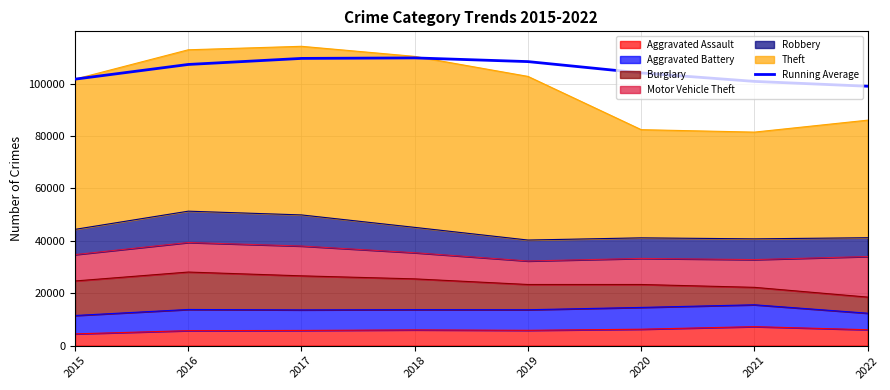

What is the difference between the maximum and minimum values?

10819.2